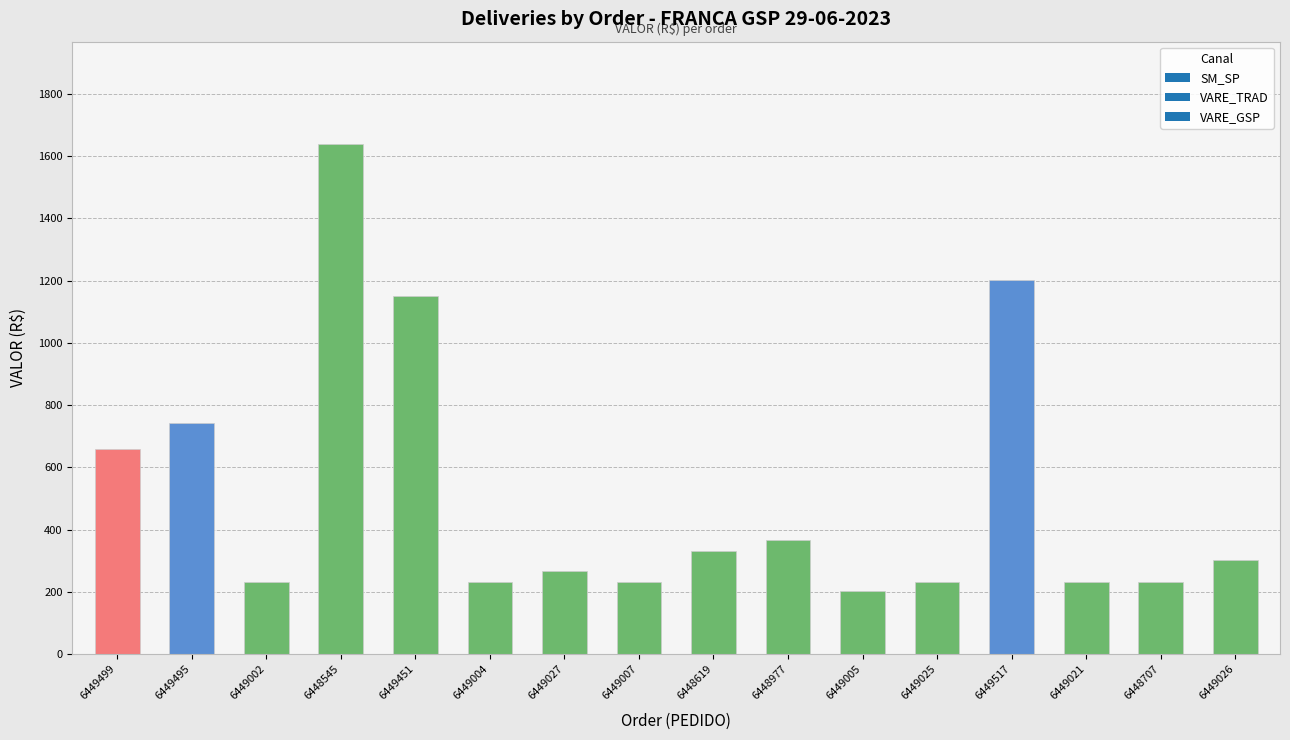

Which has a higher value, 6449026 or 6449495?

6449495